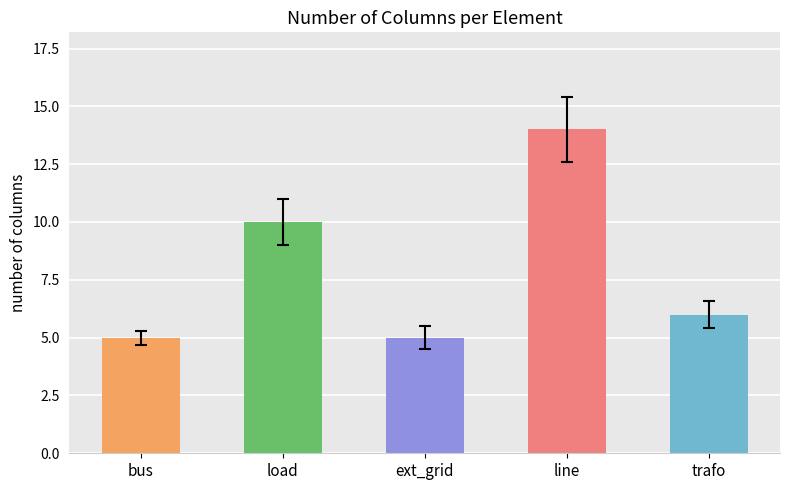

At which category does the chart reach its peak across all series?

line